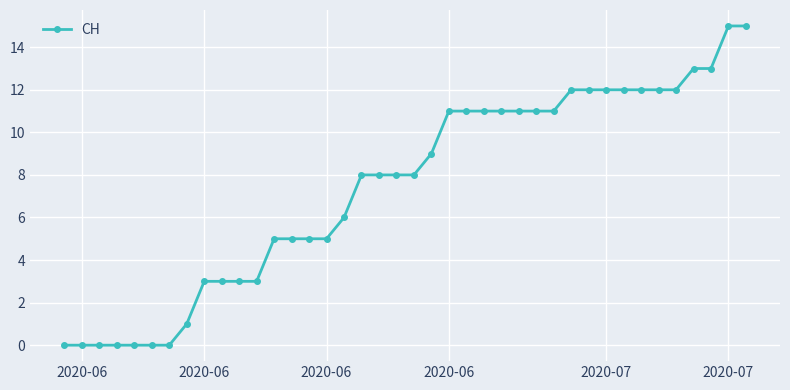

What is the sum of all values?

297